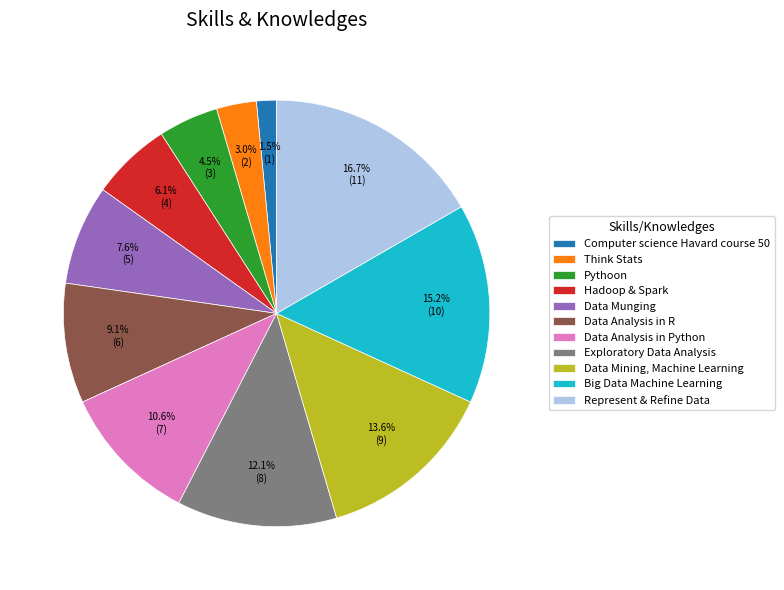

To the nearest percent, what is the average slice percentage?

9%